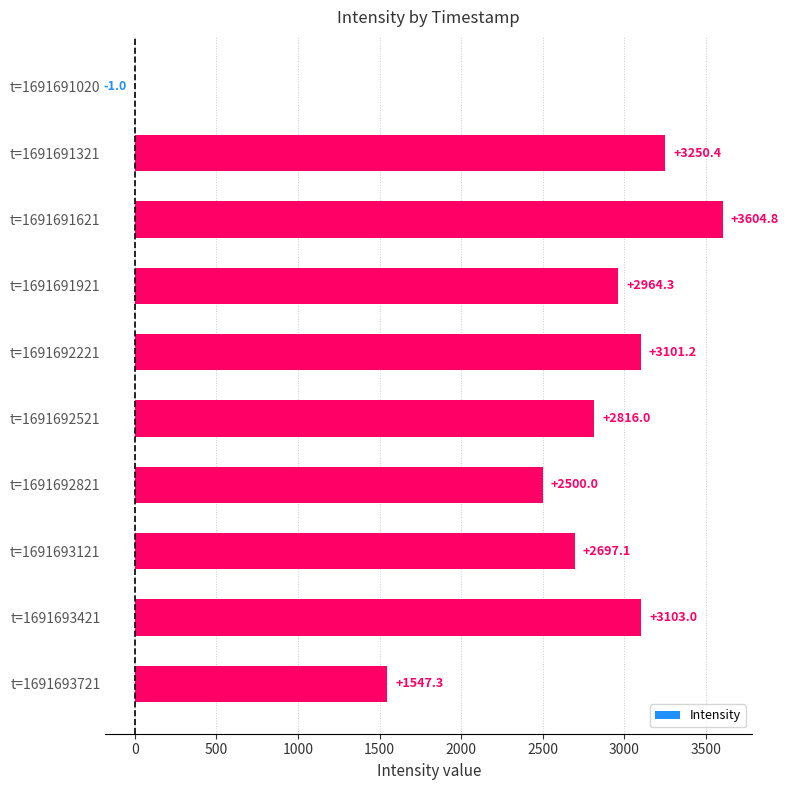

Reading top to bottom, list all the values displayed in this chart.

t=1691691020=-1.0	t=1691691321=3250.4	t=1691691621=3604.8	t=1691691921=2964.3	t=1691692221=3101.2	t=1691692521=2816.0	t=1691692821=2500.0	t=1691693121=2697.1	t=1691693421=3103.0	t=1691693721=1547.3